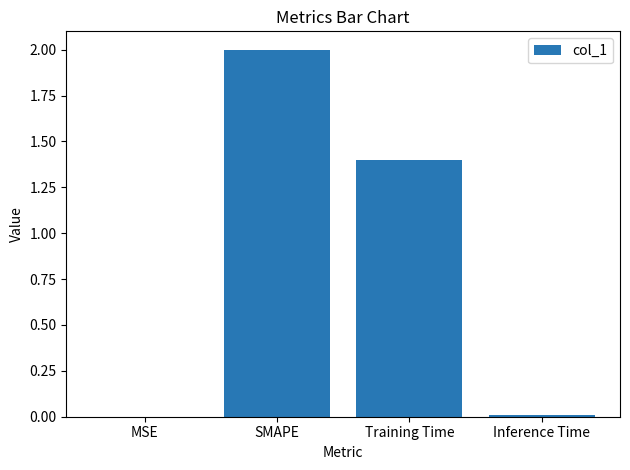

What is the maximum value shown in the chart?

2.0